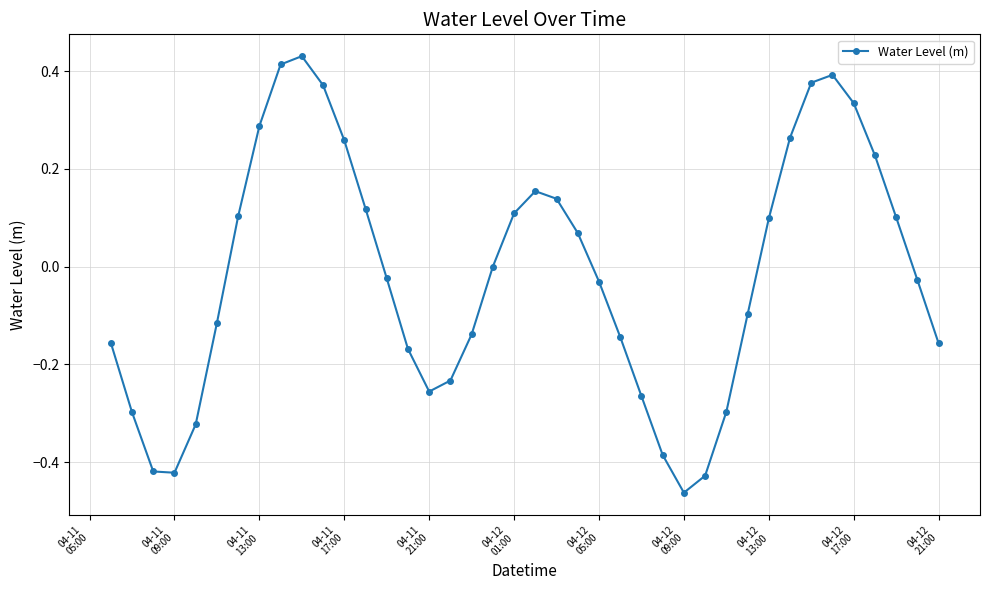

Does the chart display data point markers on the line(s)?

Yes